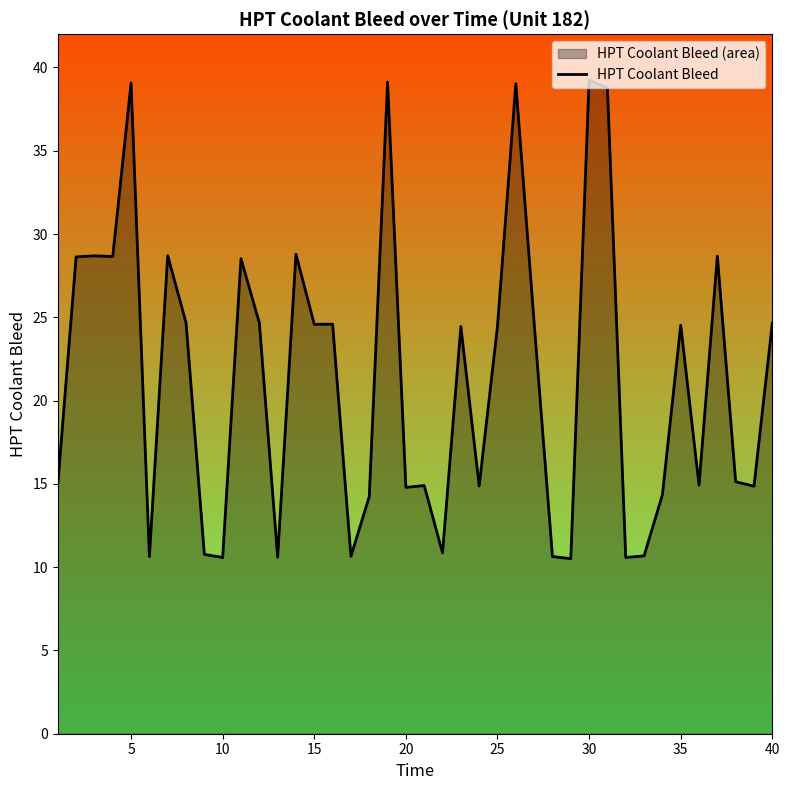

Is it true that HPT Coolant Bleed equals 39.2 at 30?

True